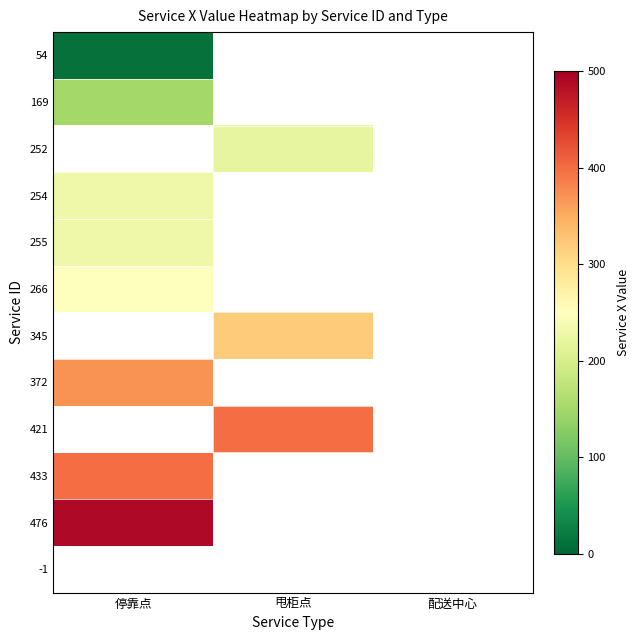

How many positive values does the 372 series have?

1